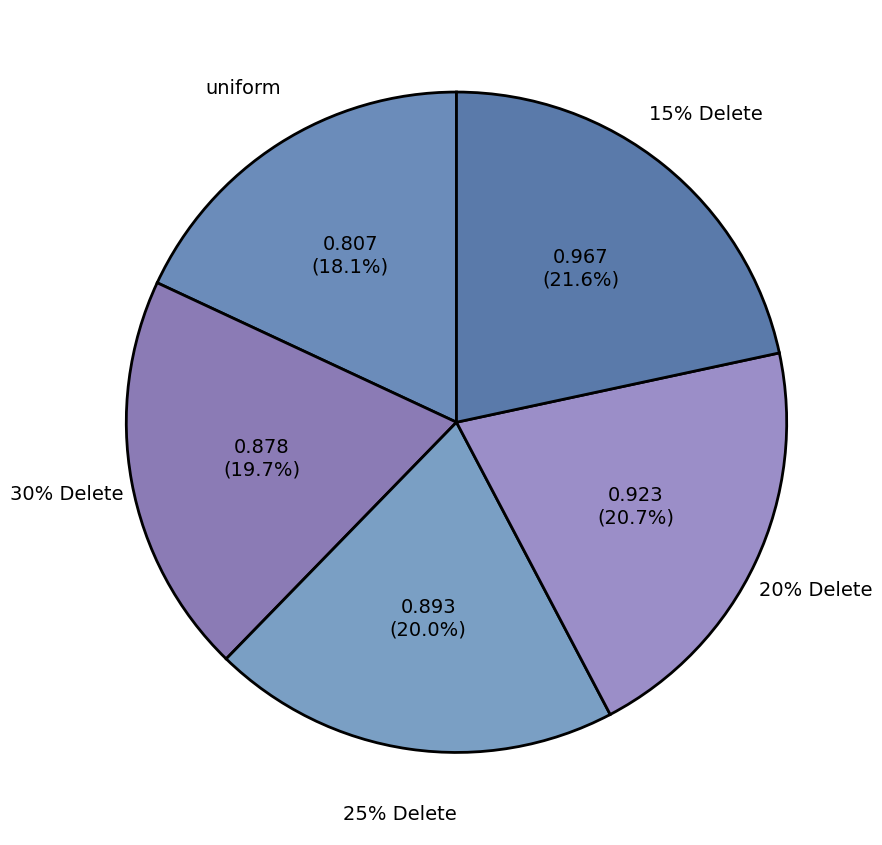

Is the sum of 1 and 2 greater than half?

No